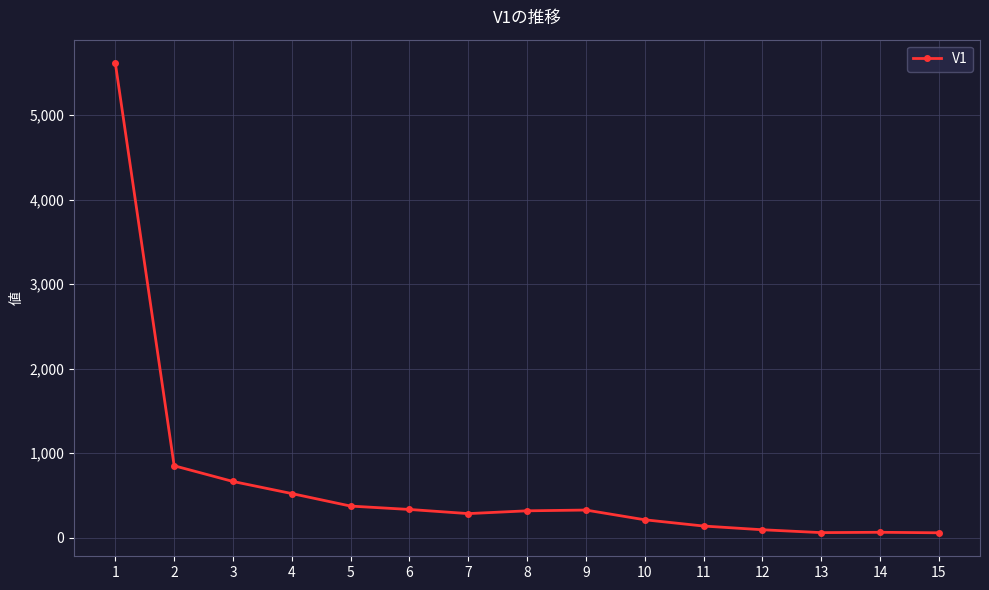

True or false: there are more than 0 points higher than both neighbors.

True